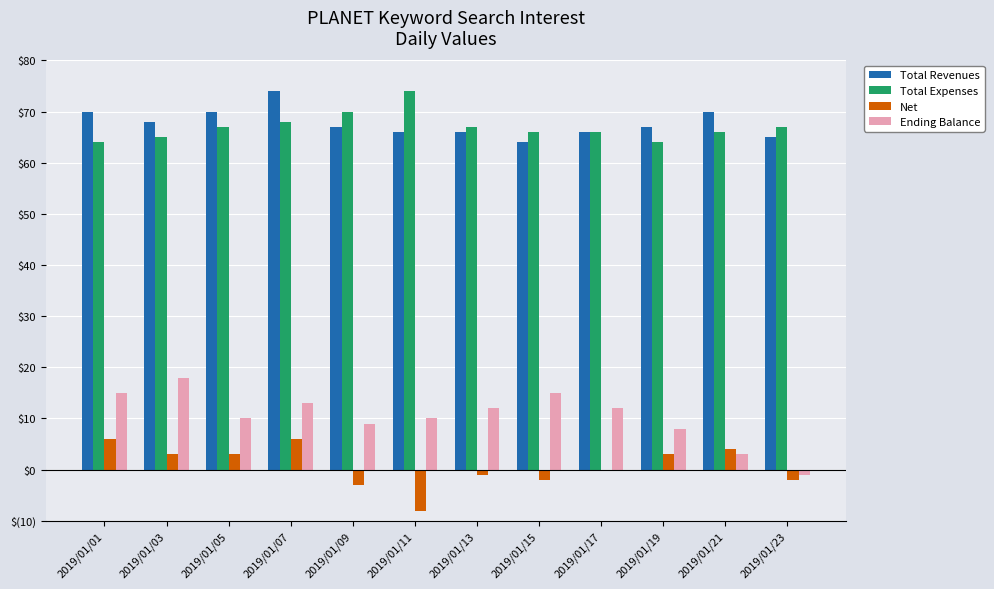

What are all the series names shown in the legend?

Total Revenues, Total Expenses, Net, Ending Balance